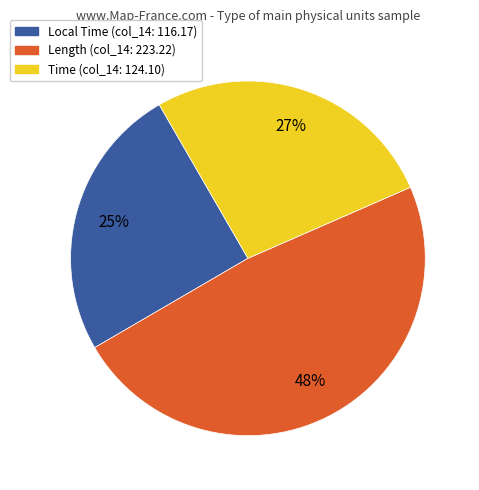

Is the sum of Length and Local Time greater than half?

Yes